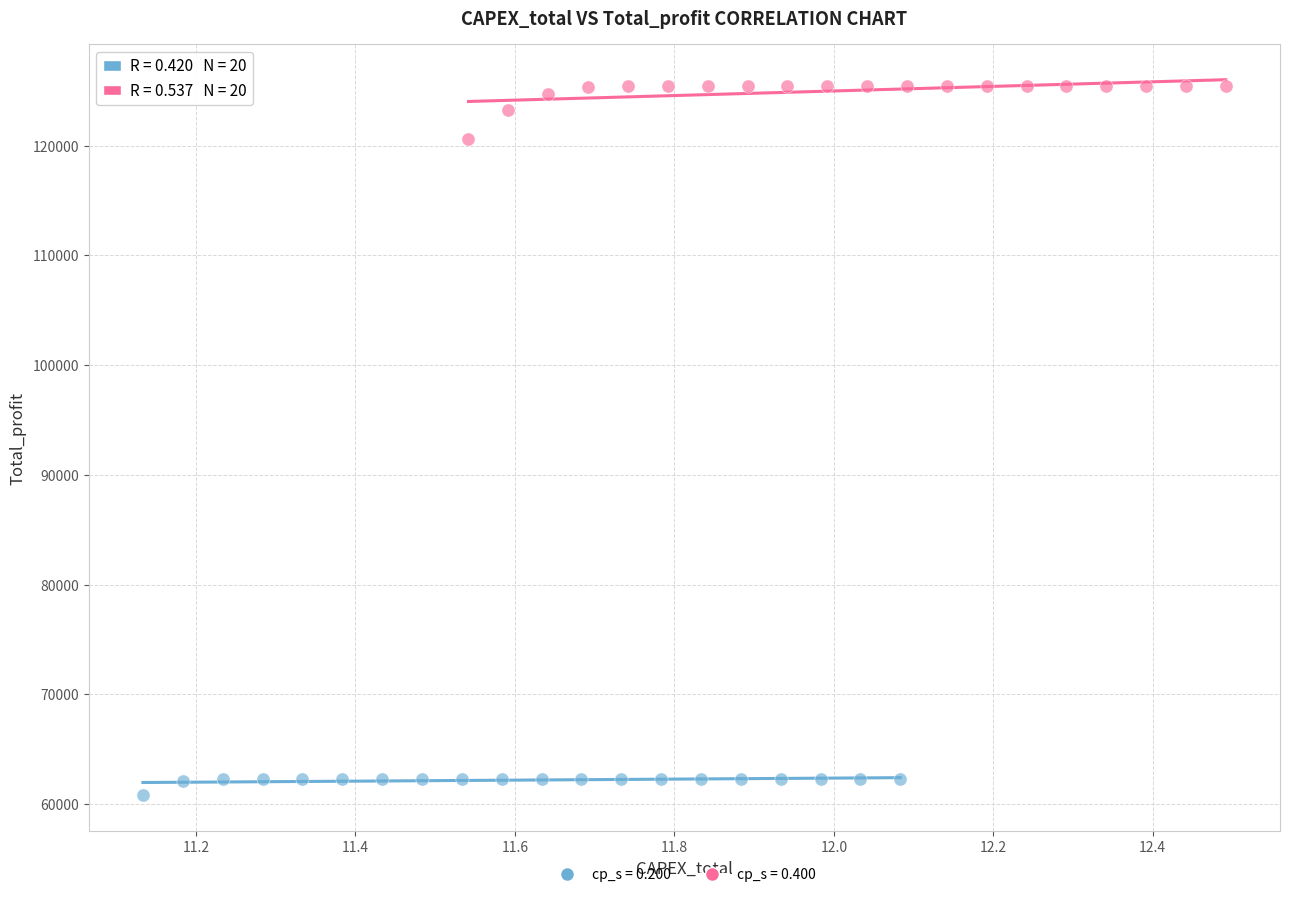

Which series has the largest Y range (max minus min)?

cp_s = 0.400